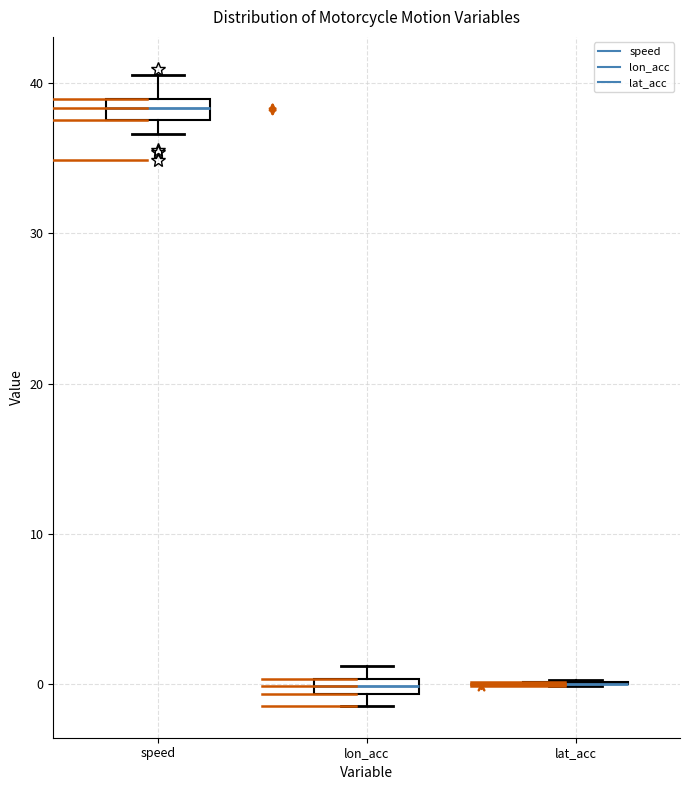

Where does the upper whisker of the box for speed end on the y-axis? The values are not printed on the chart, so give them approximately, as read against the axis.

41